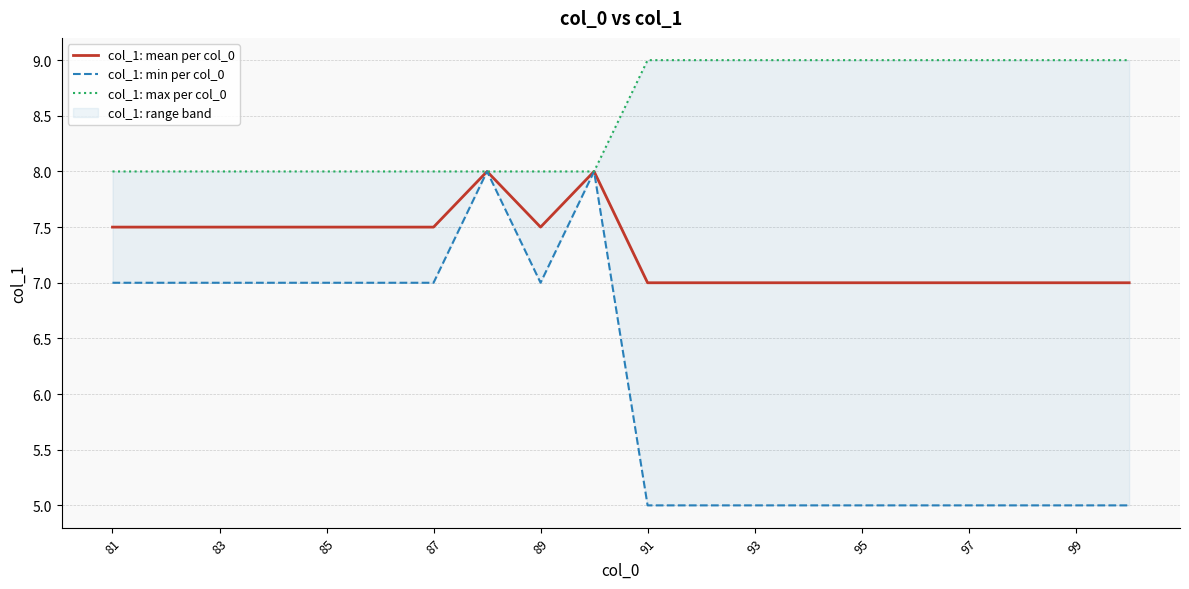

The value of col_1: mean per col_0 at 97 is 12.9. True or false?

False